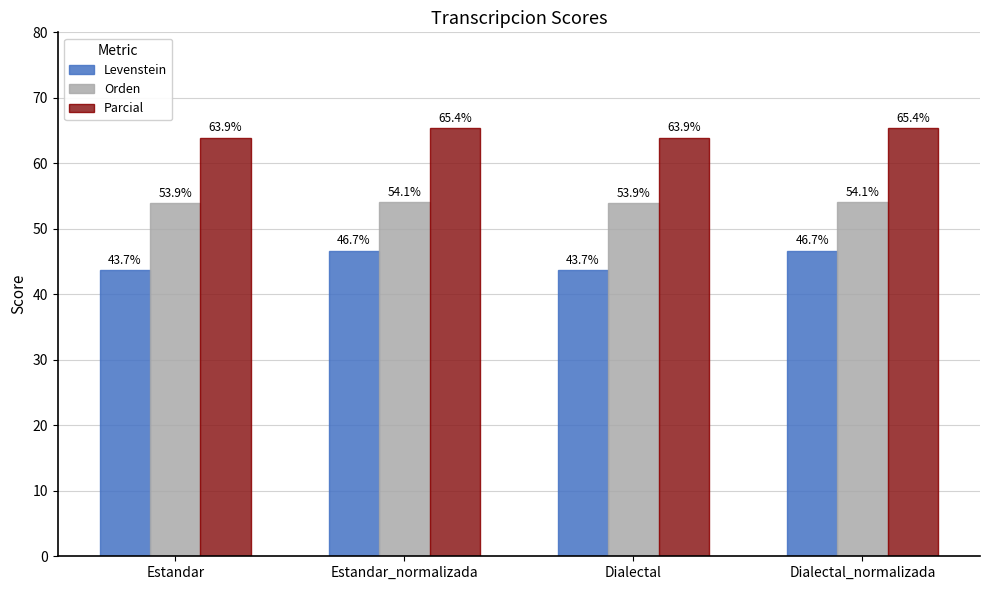

Count the Orden values in the range 53 to 54.

2